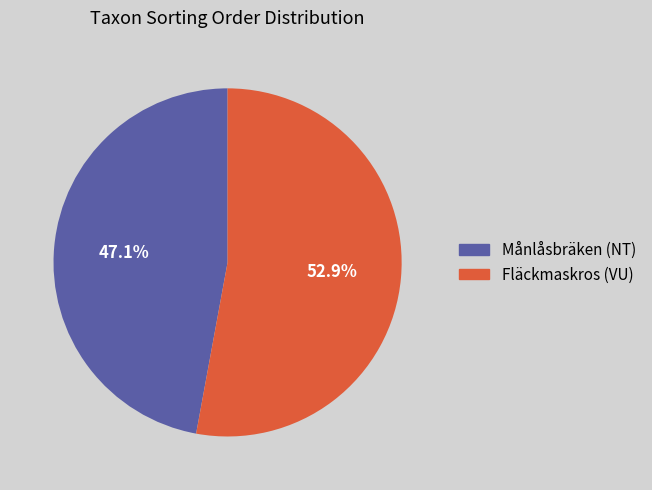

Which category has the smallest portion of the pie?

Månlåsbräken (NT)